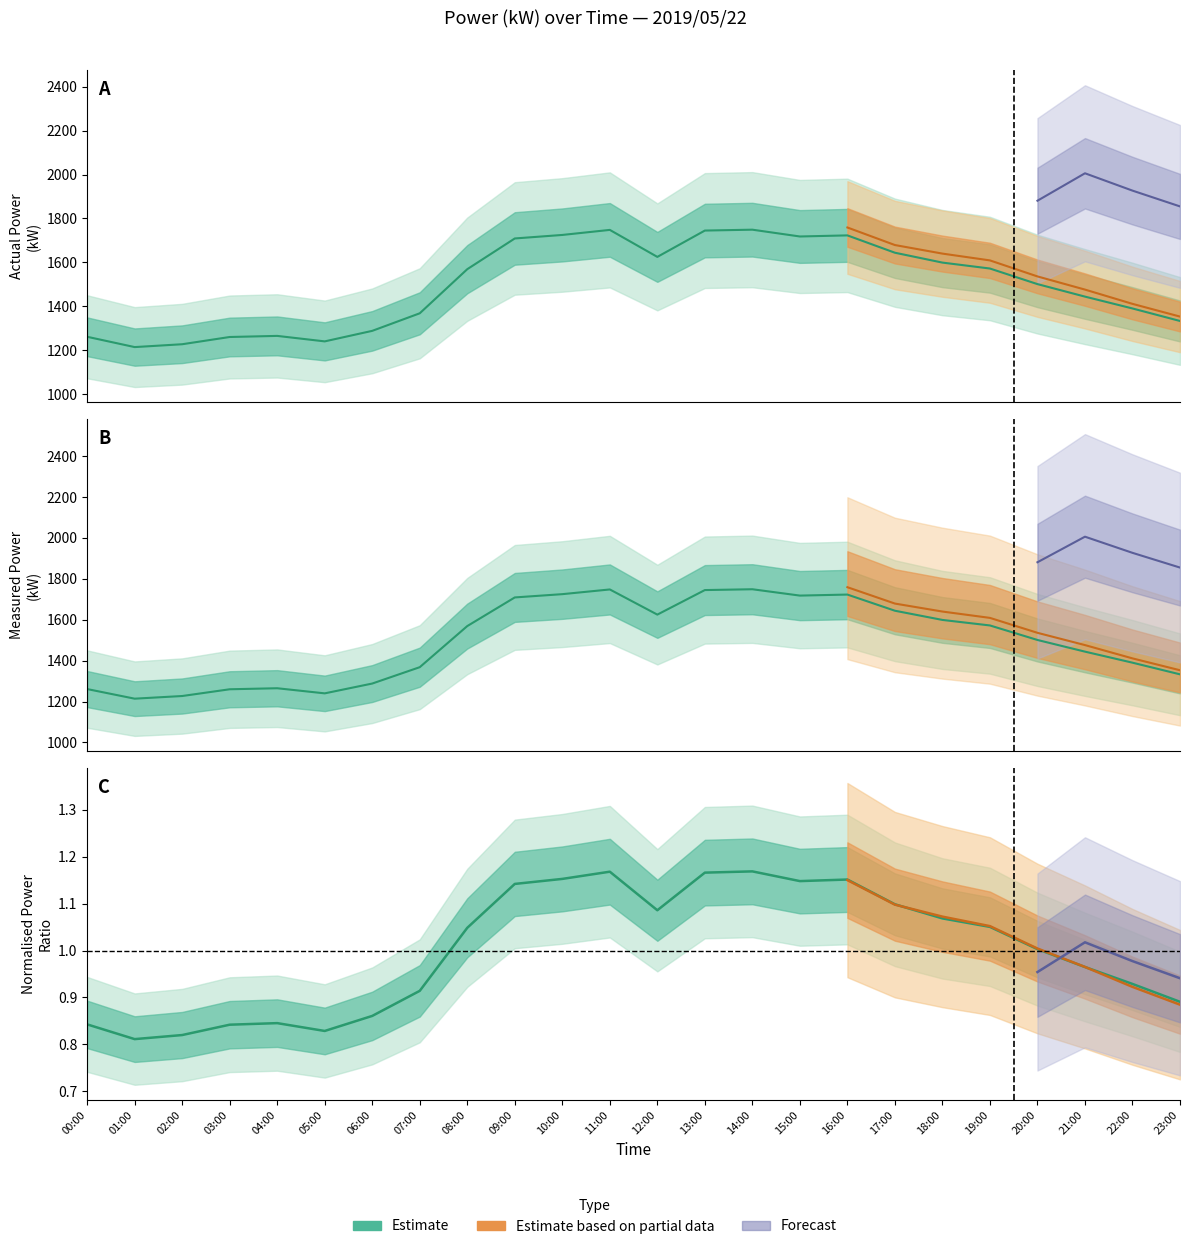

At which category is the sum across all series the highest?

14:00